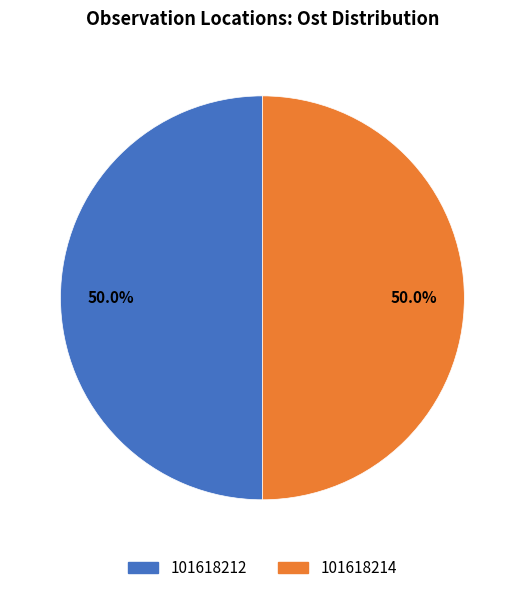

Do 101618214 and 101618212 together represent more than half of the pie?

Yes